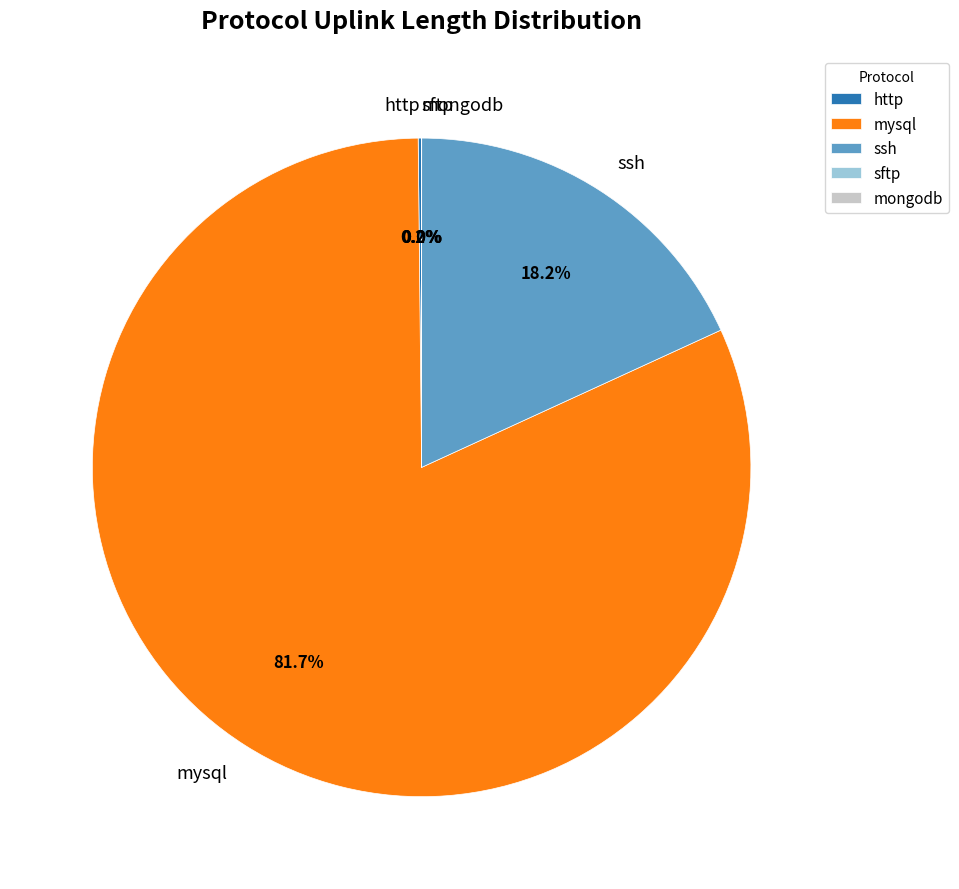

Which category accounts for the majority?

mysql